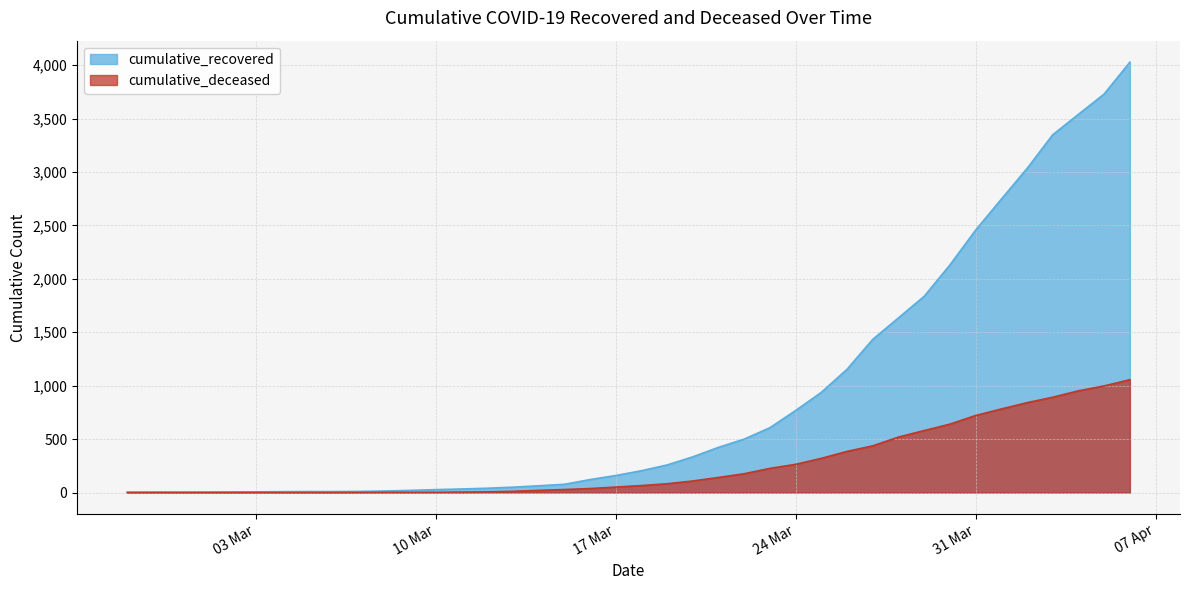

List the series in order of their overall mean, lowest first.

cumulative_deceased, cumulative_recovered